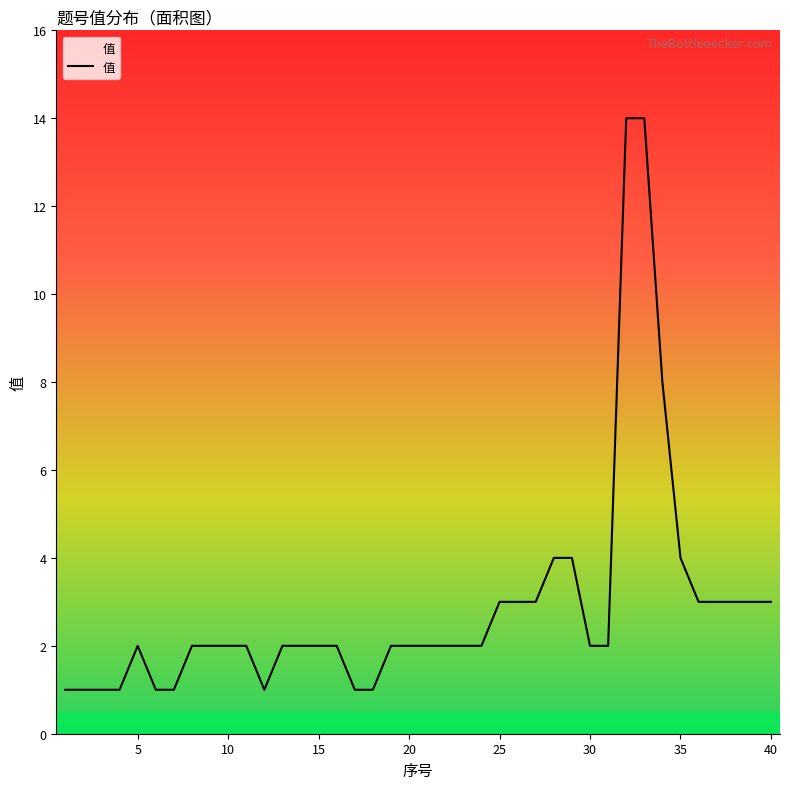

What is the maximum value shown in the chart?

14